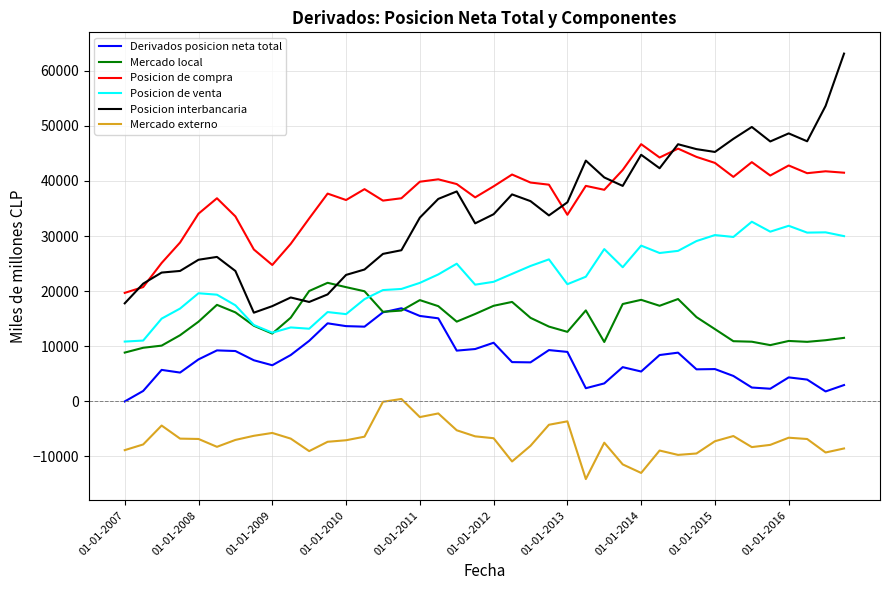

What is the maximum value for Posicion de compra?

46670